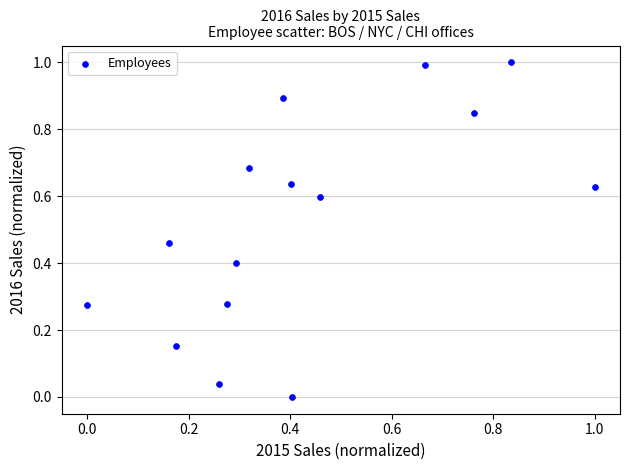

What is the range of X values (max minus min)?

1.0